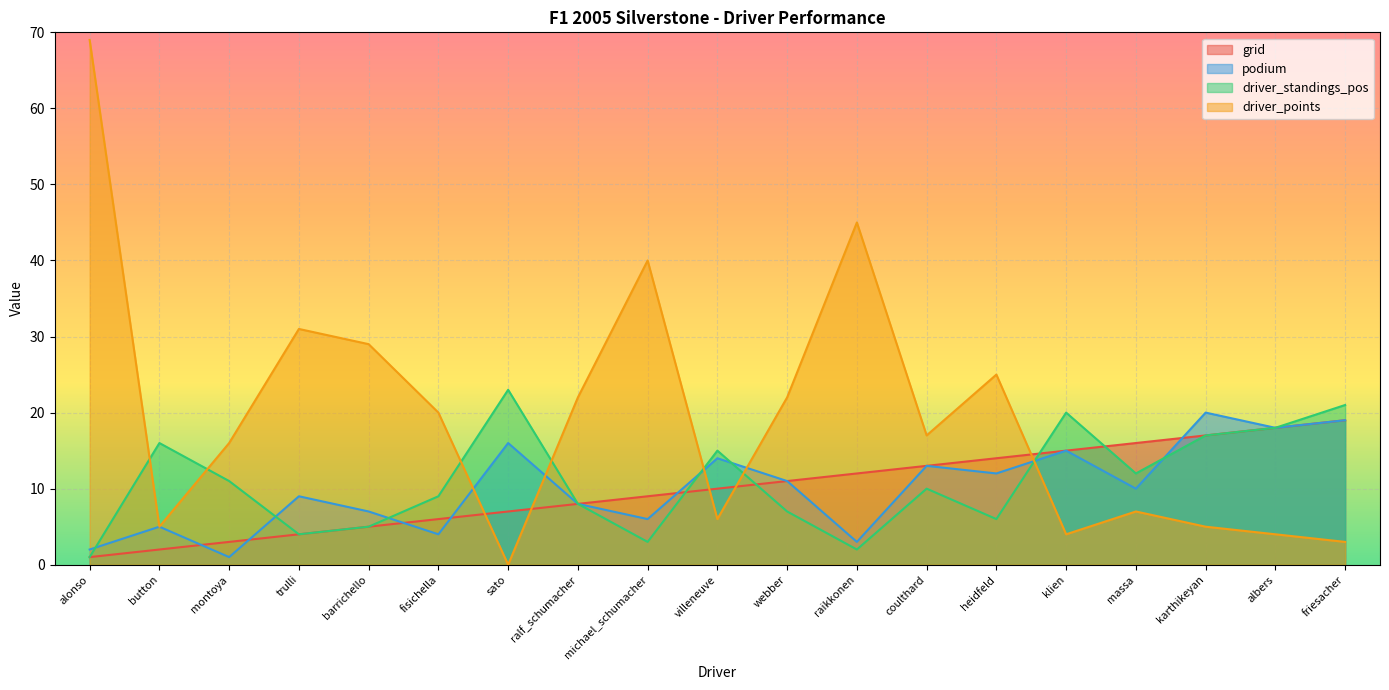

How many data points in grid are above 10?

9